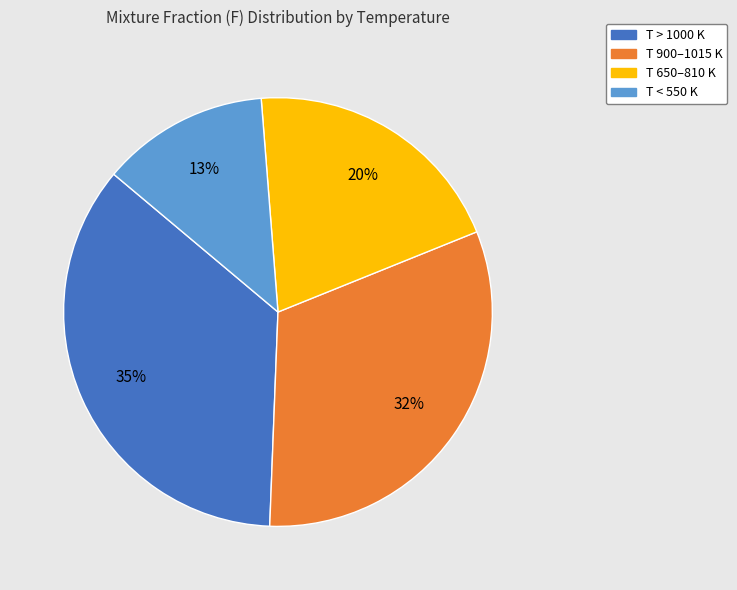

Is there a majority slice in this chart?

No